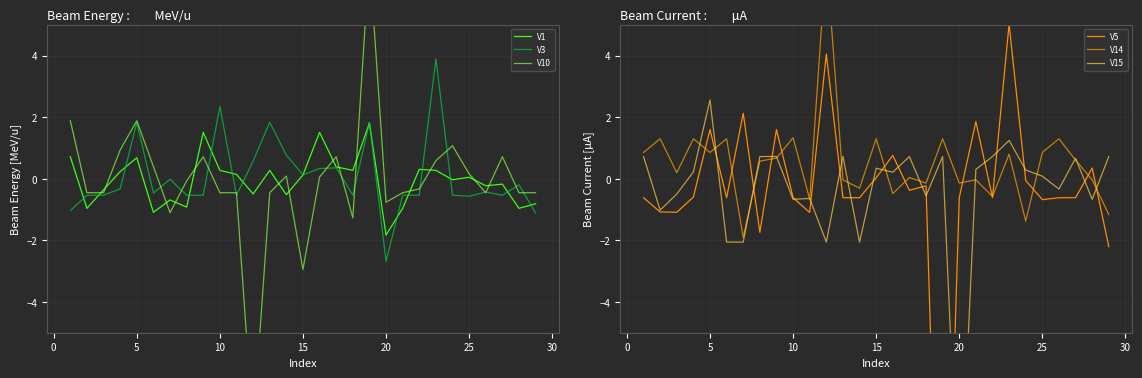

Which category has the lowest value in the V1 series?

20